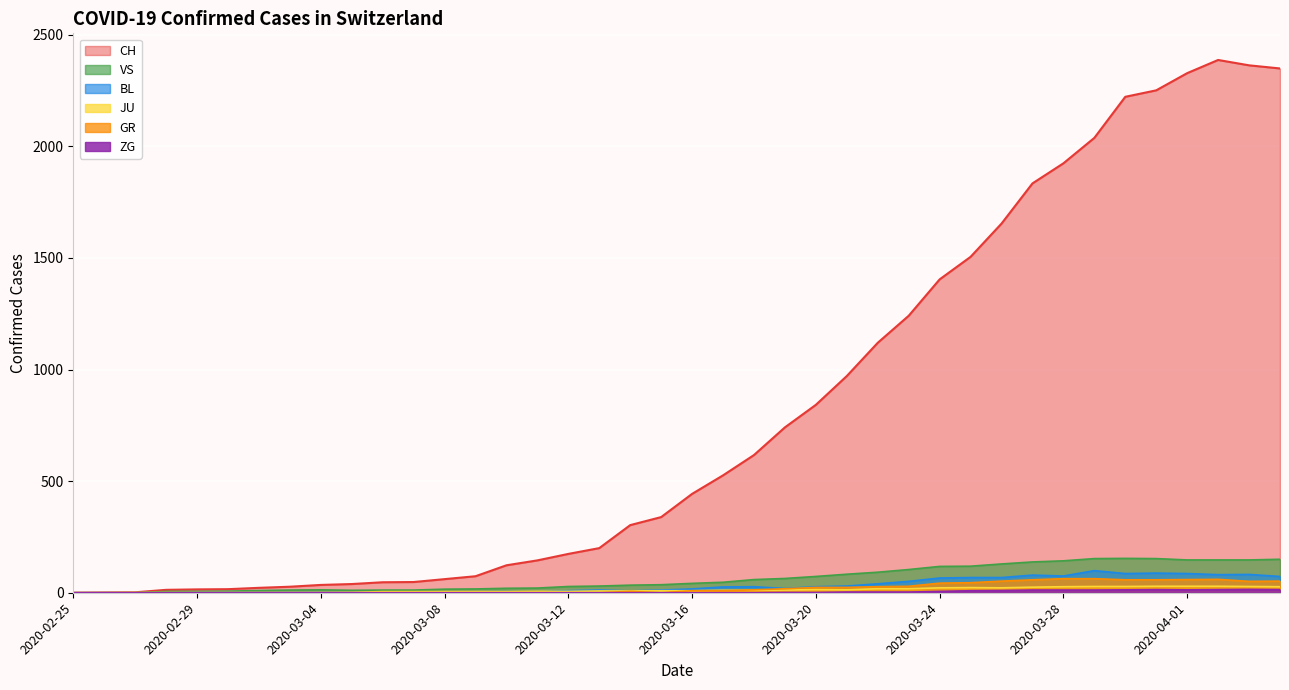

What are all the series names shown in the legend?

CH, GR, JU, VS, BL, ZG